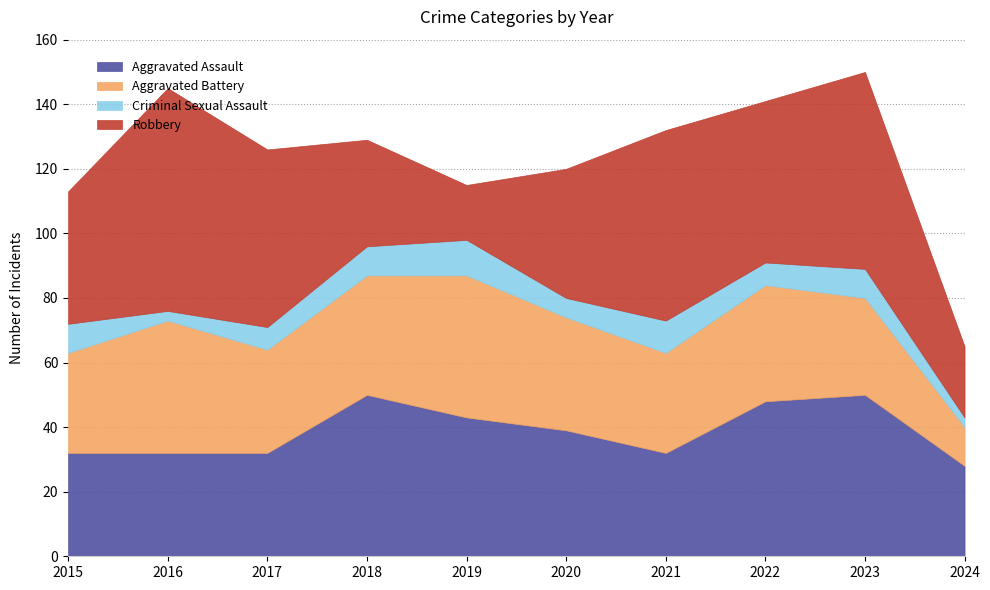

List the series in order of their peak value, highest first.

Robbery, Aggravated Assault, Aggravated Battery, Criminal Sexual Assault